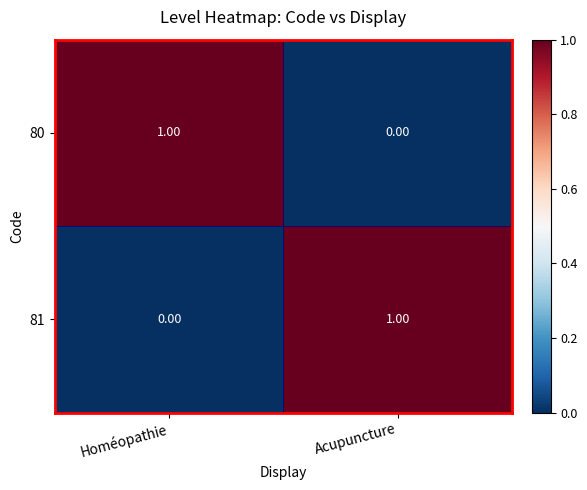

What is the greatest value displayed?

1